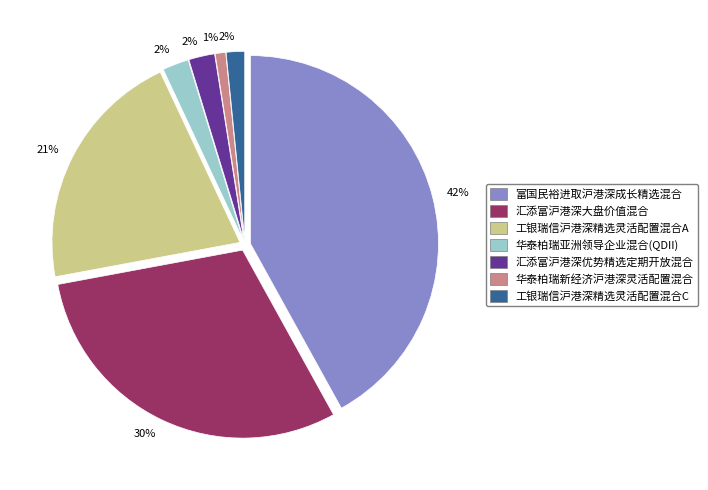

To the nearest percent, what is the average slice percentage?

14%